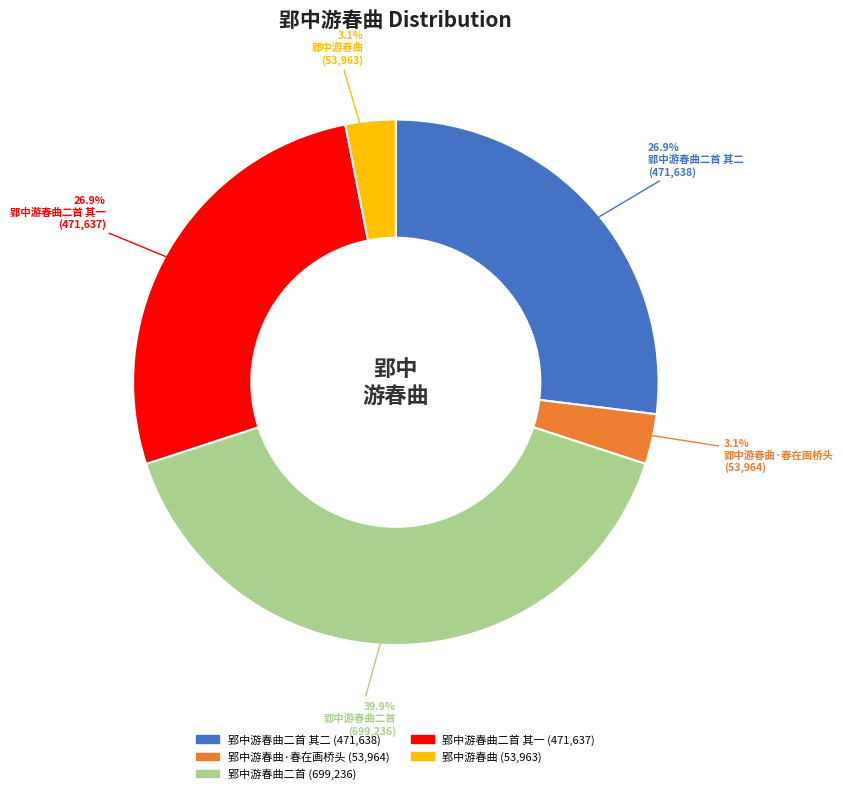

Does any single category account for the majority?

No